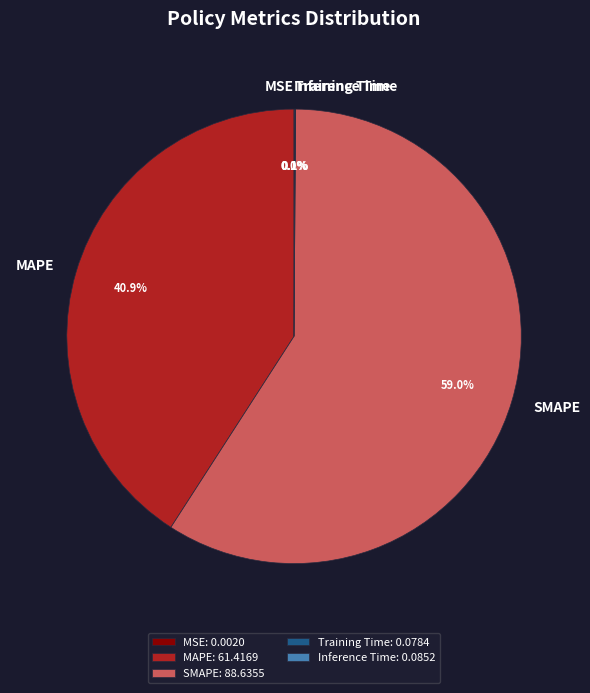

Does SMAPE represent more than half of the total?

Yes